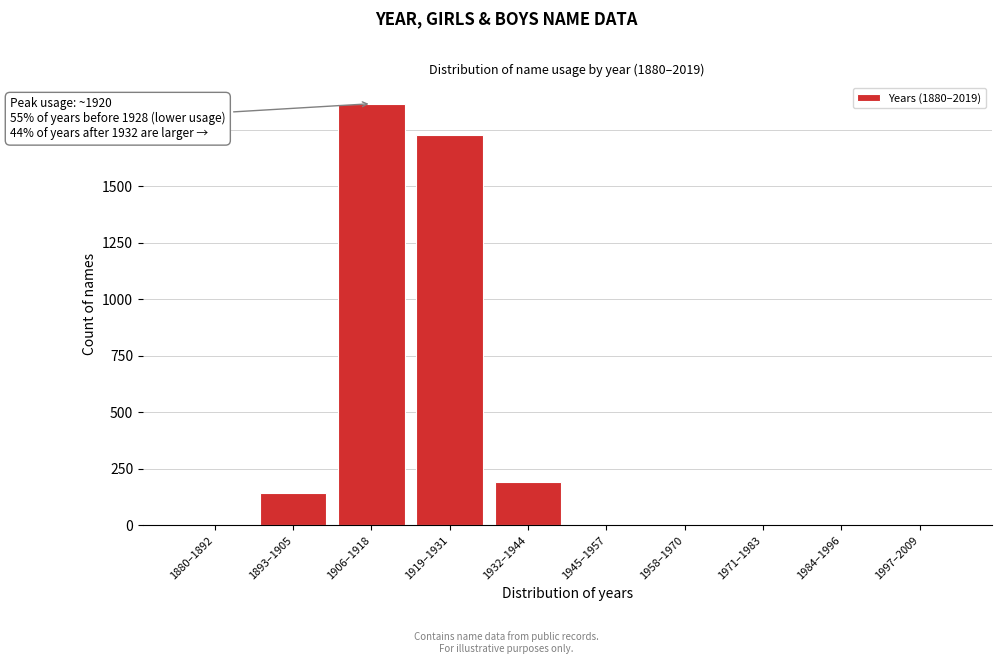

Where is the data nearest to the value 932?

1932–1944